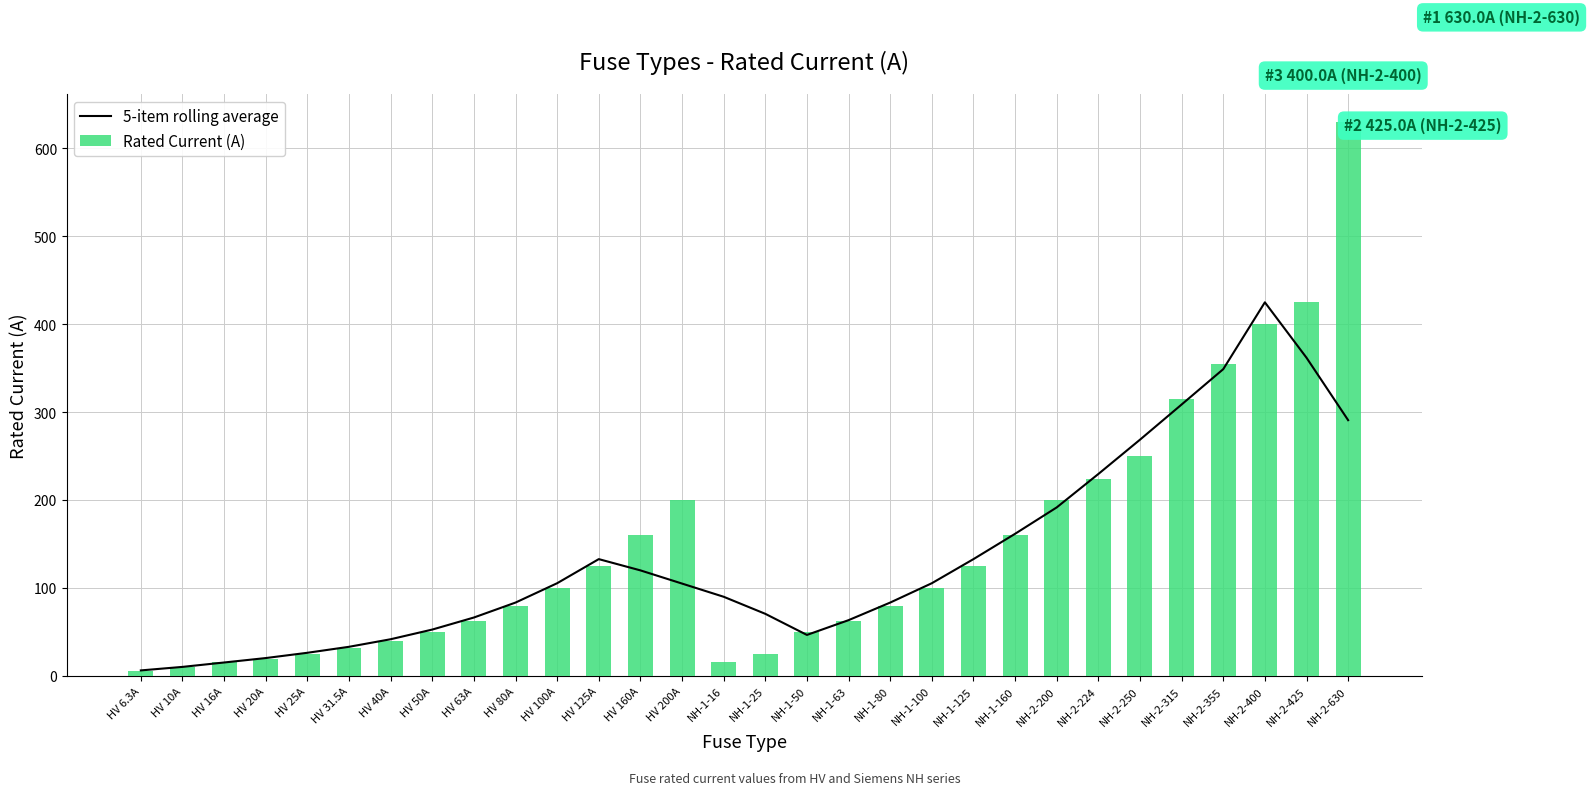

At which category is the sum across all series the highest?

NH-2-630